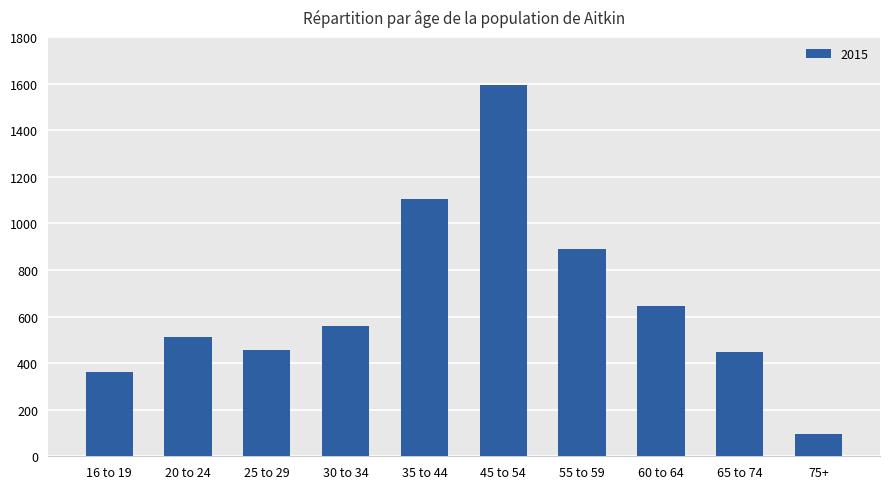

What is the label of the 6th bar from the right?

35 to 44